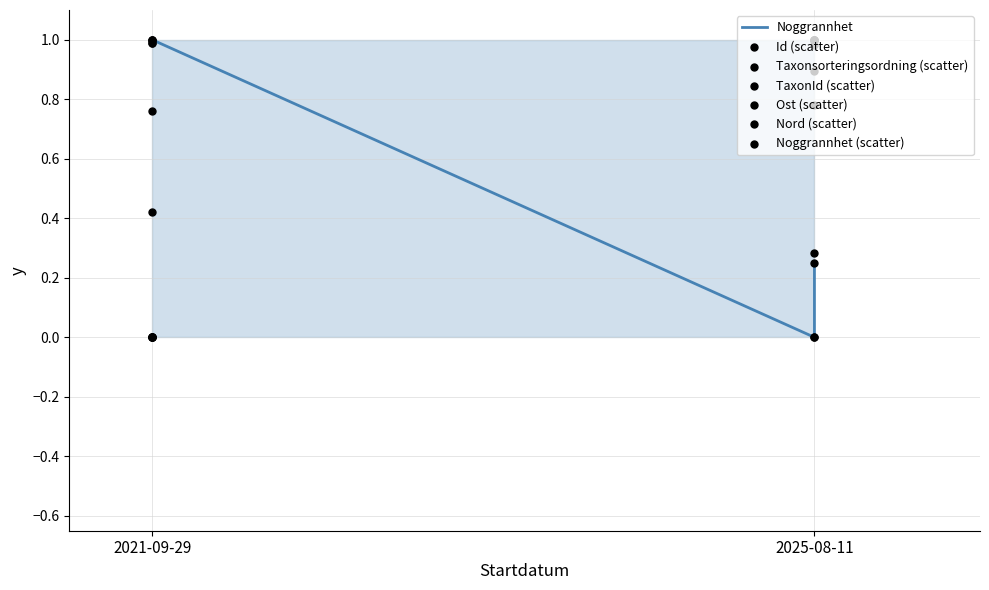

Which series has the widest spread of Y values?

Id